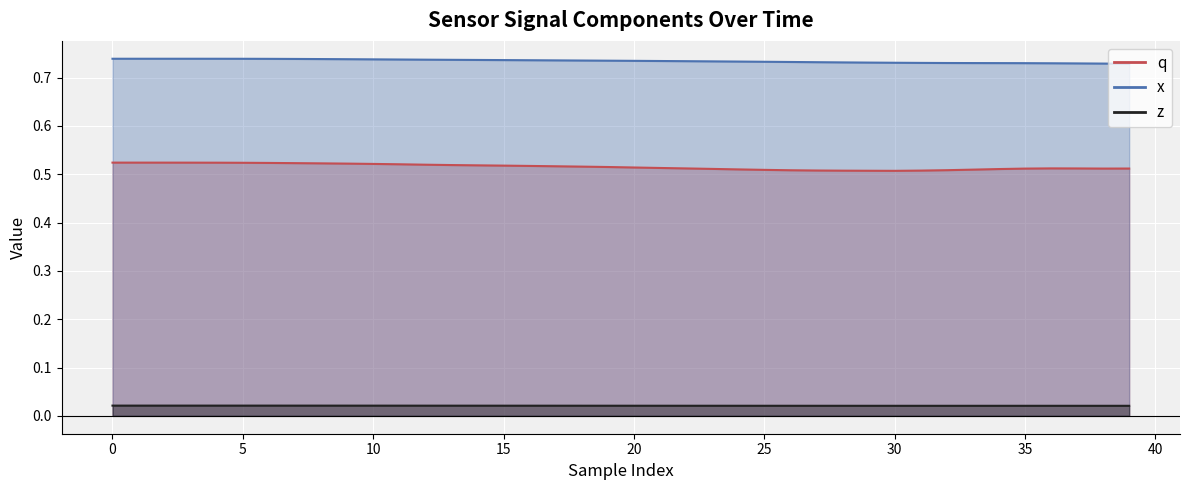

True or false: x and q intersect in this chart.

False